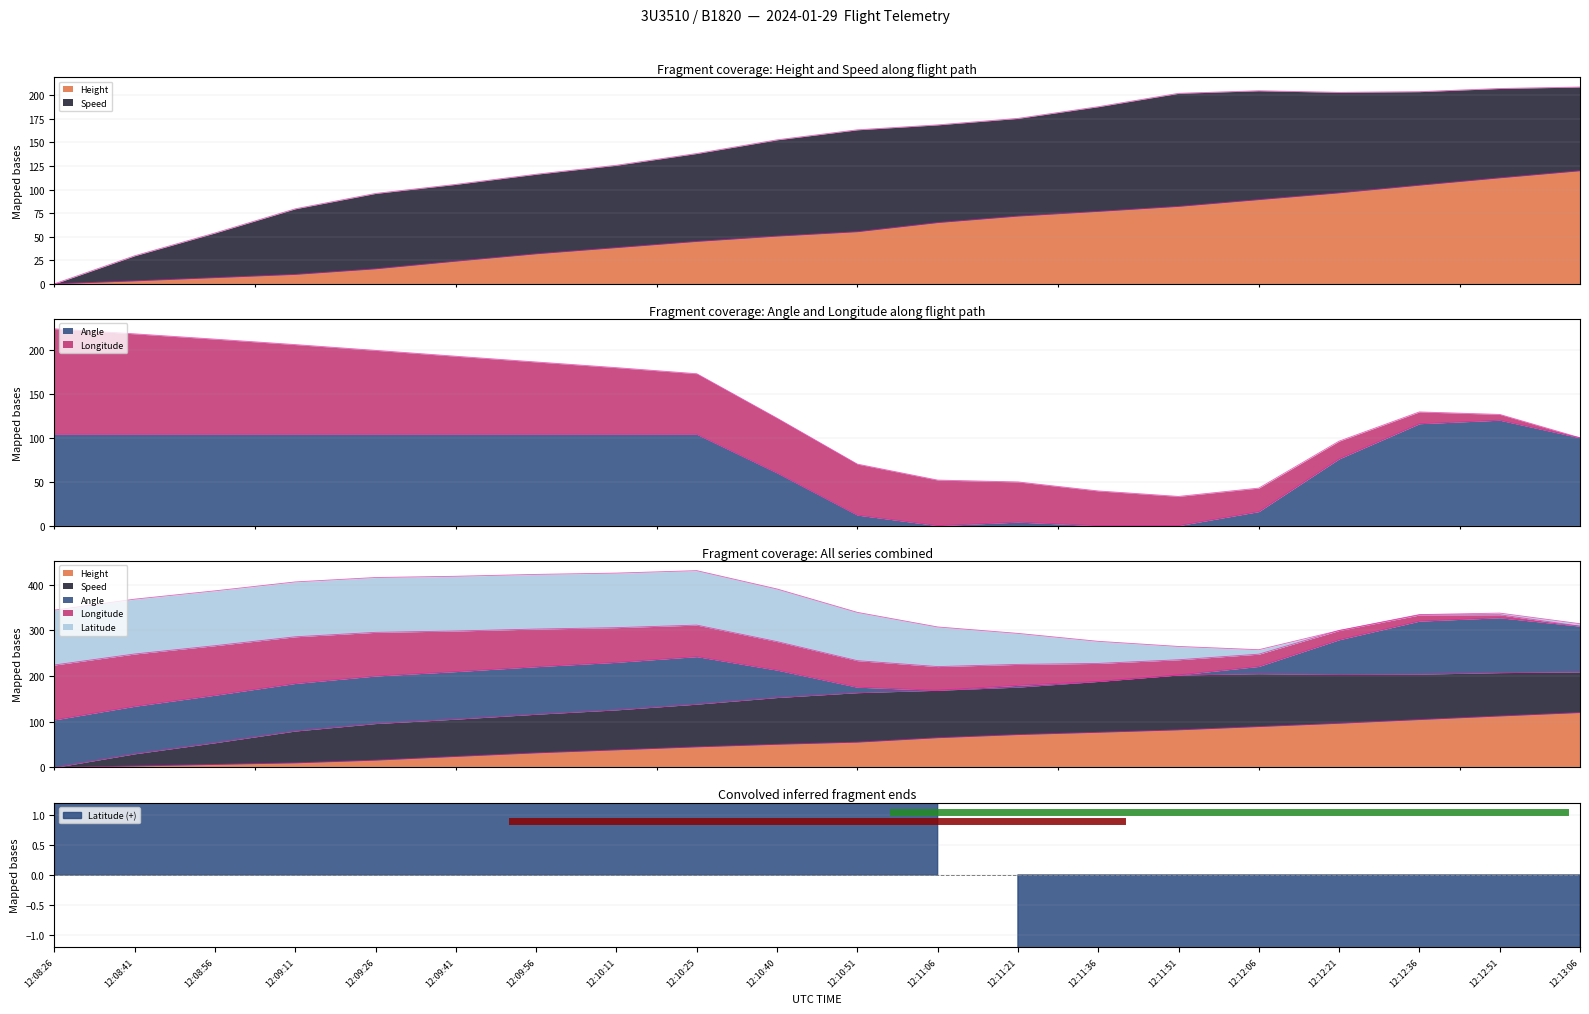

Rank the categories by Longitude value from highest to lowest.

12:13:06, 12:12:51, 12:12:36, 12:12:21, 12:12:06, 12:11:51, 12:11:36, 12:11:21, 12:11:06, 12:10:51, 12:10:40, 12:10:25, 12:10:11, 12:09:56, 12:09:41, 12:09:26, 12:09:11, 12:08:56, 12:08:41, 12:08:26